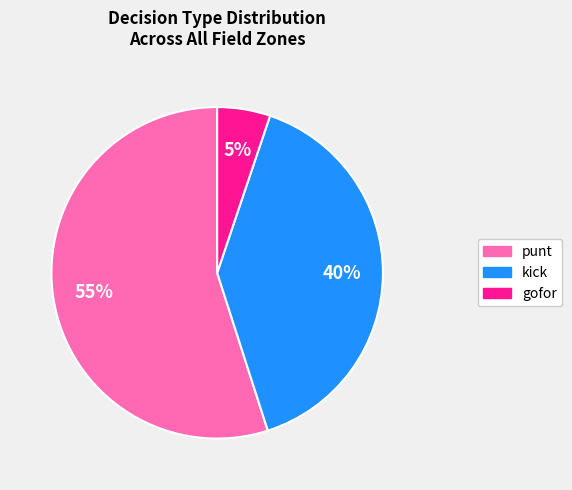

How many slices are in this pie chart?

3